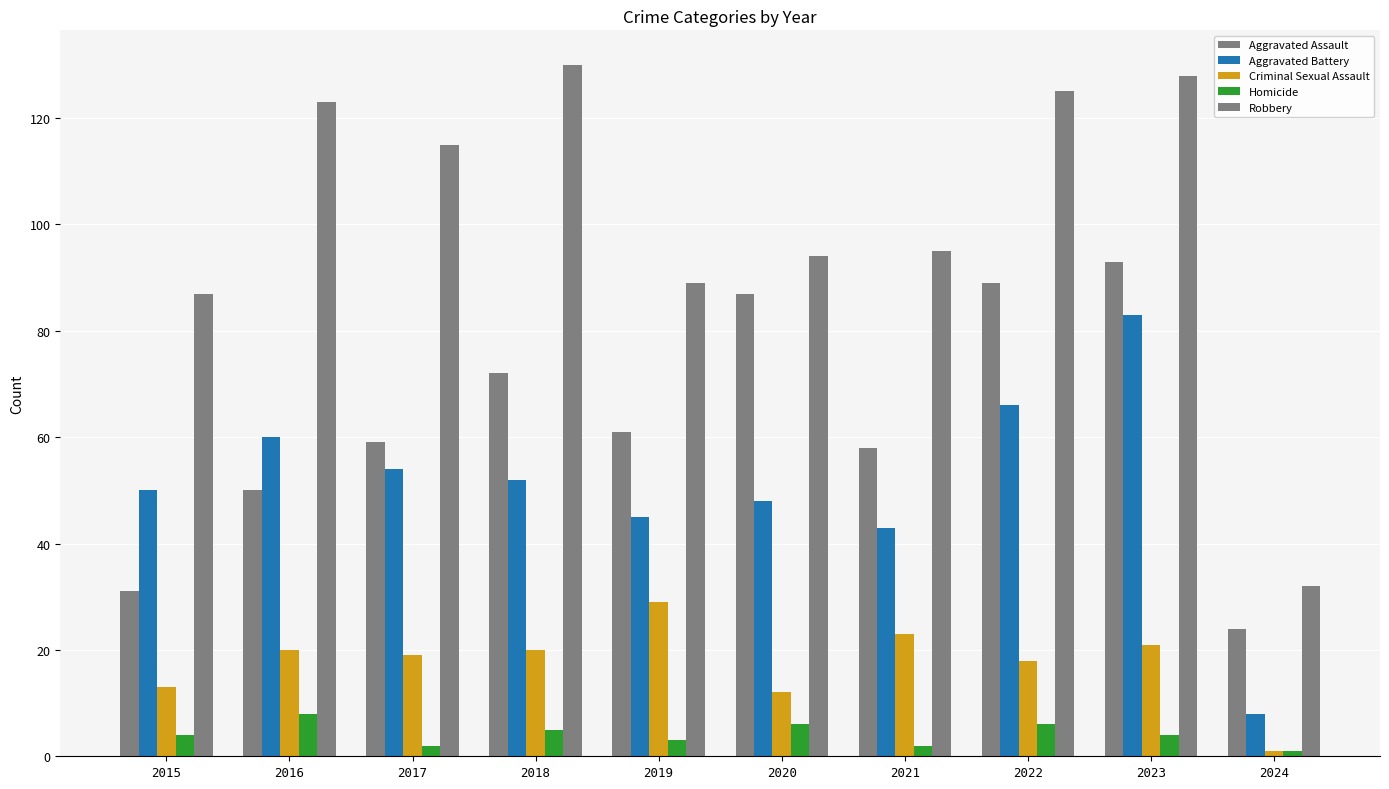

How many values in the Robbery series are below 115?

5